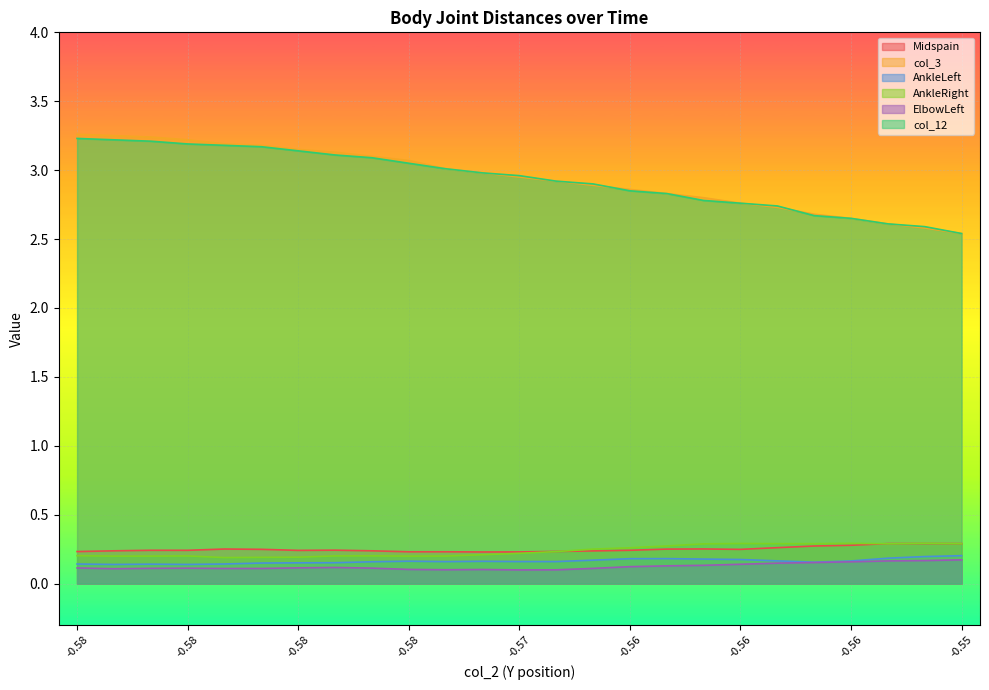

Where is the first local minimum for Midspain?

-0.58